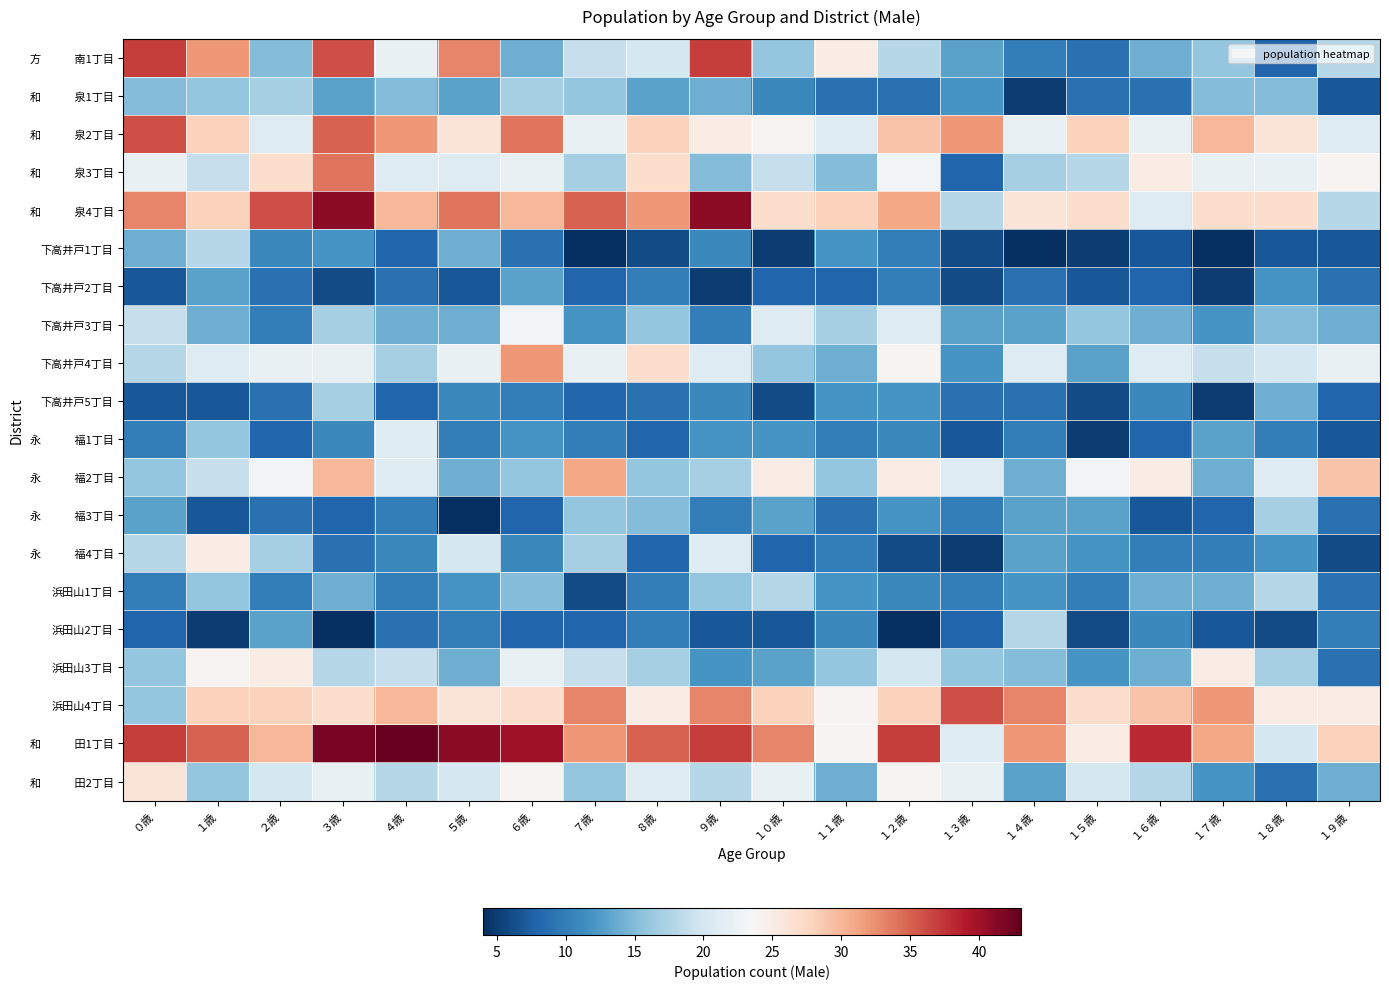

Which has a higher value, １歳 or １５歳?

１歳